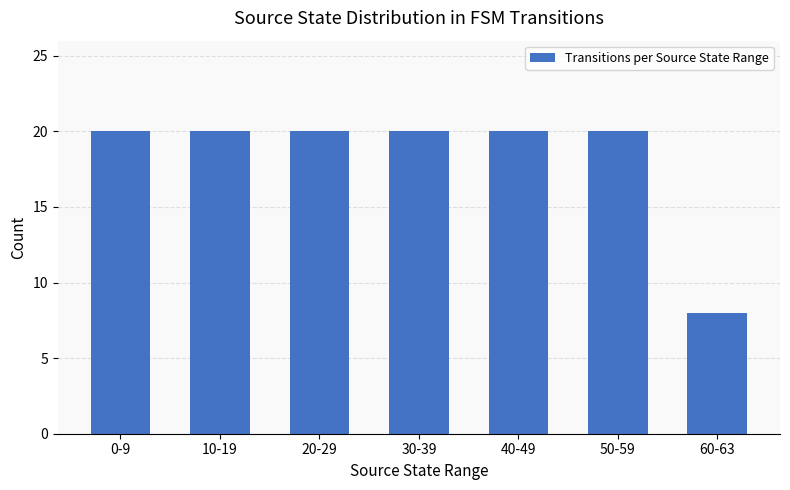

What is the smallest value displayed?

8